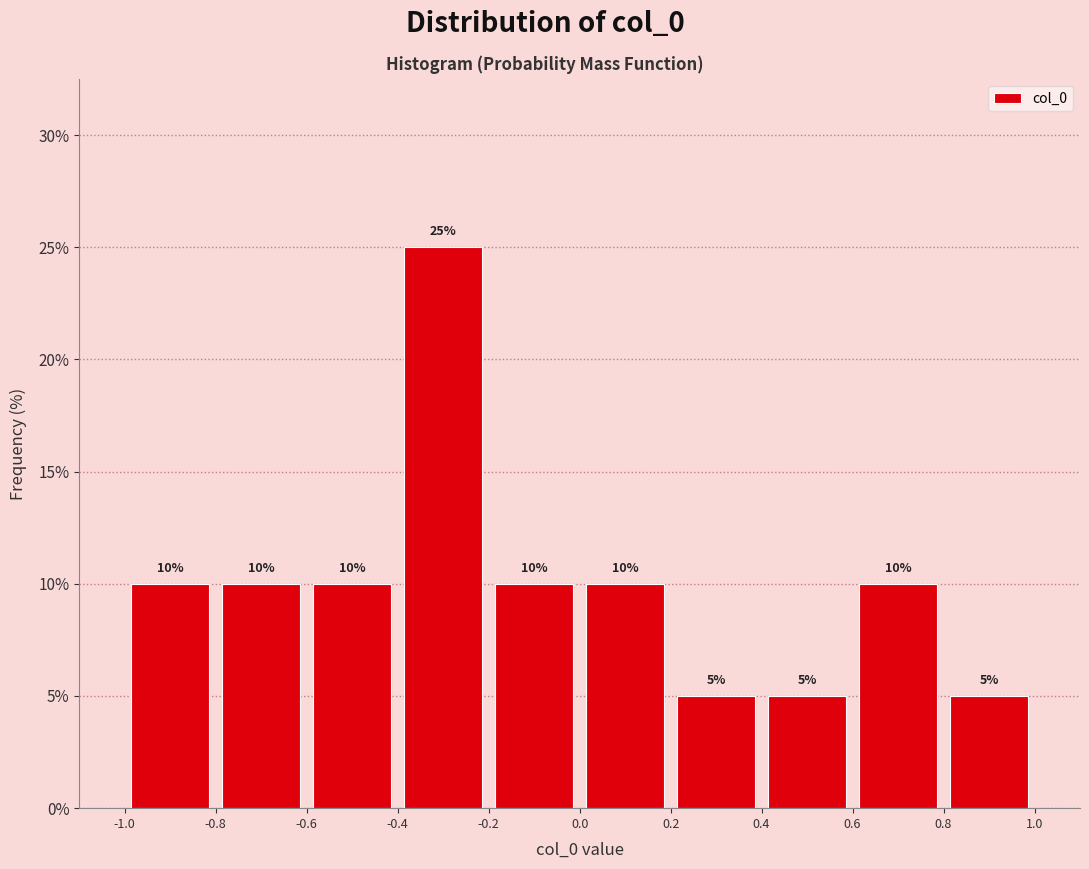

How tall is the bar that spans -0.8 to -0.6 on the x-axis?

10